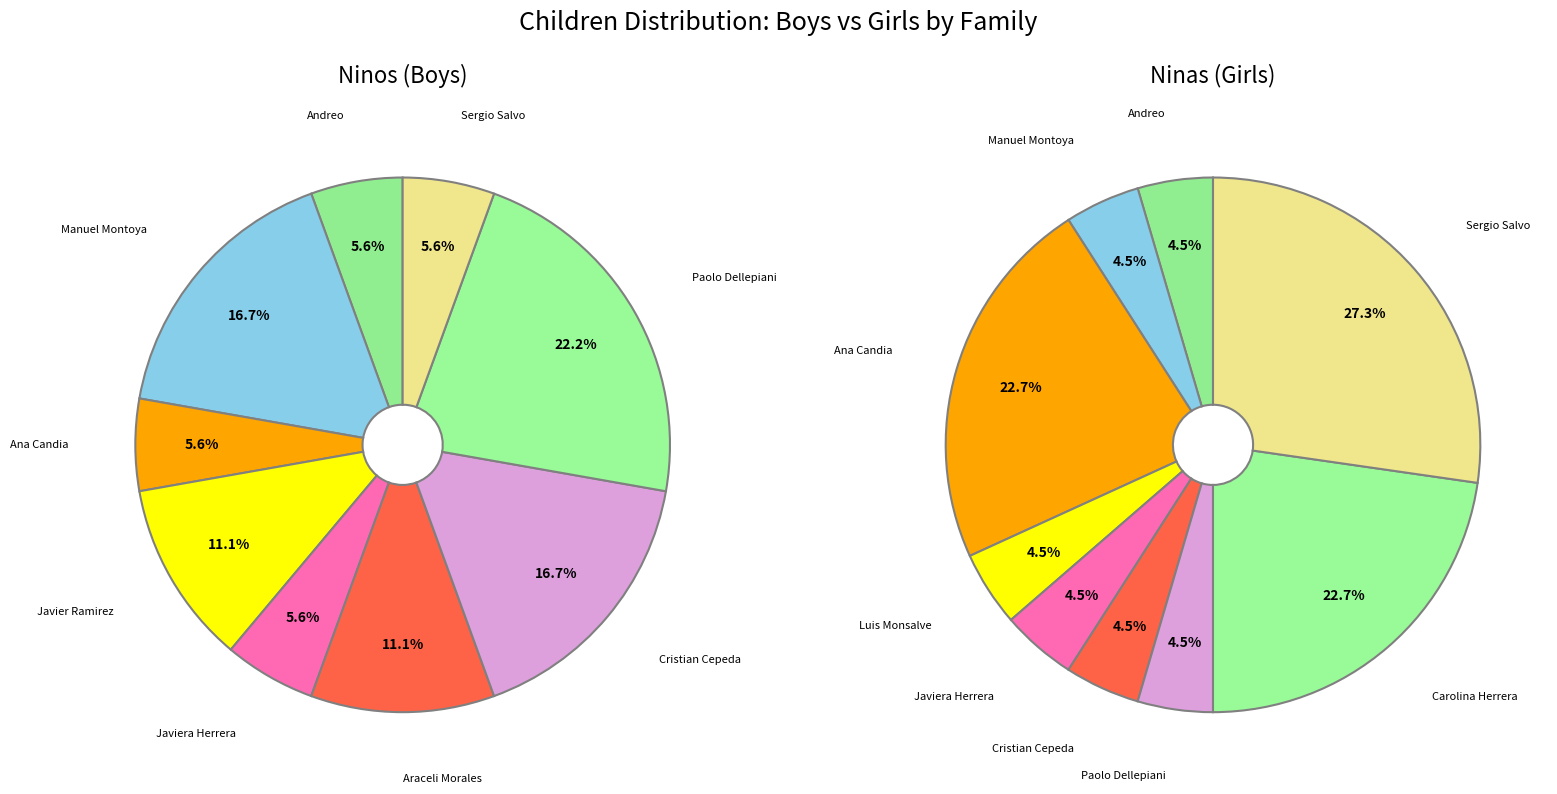

True or false: Luis Monsalve accounts for 1% of the total.

False